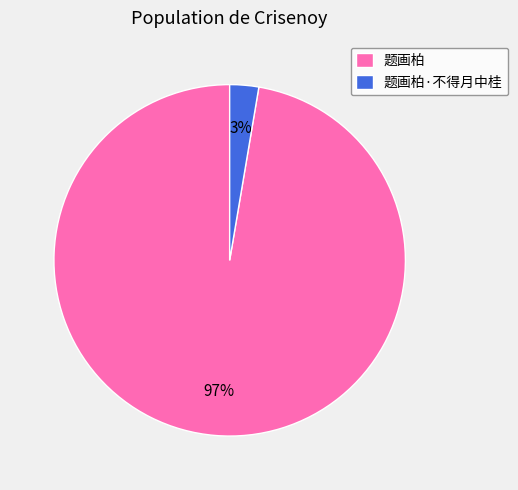

To the nearest percent, what portion does 题画柏 represent?

97%